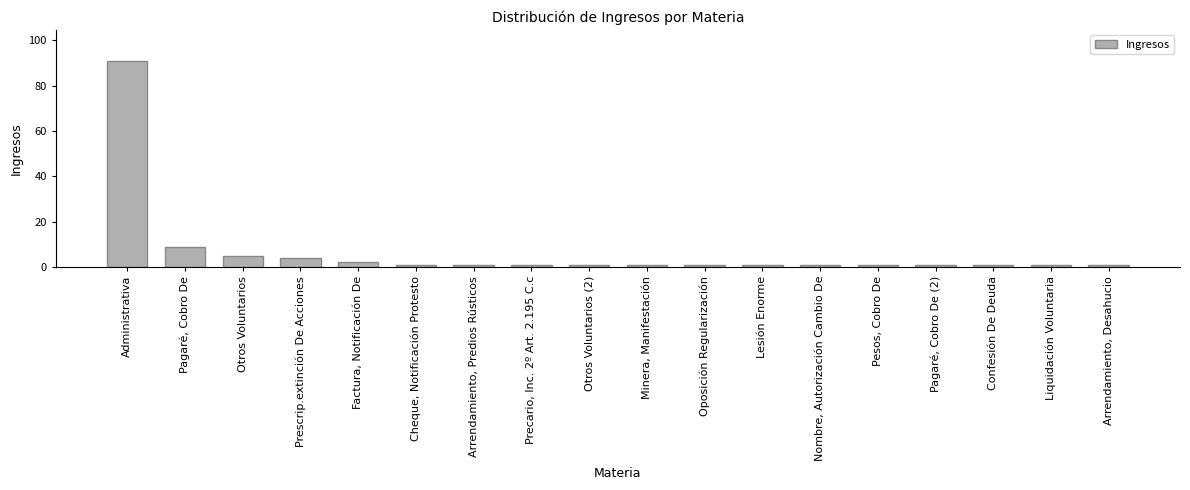

What is the average value?

7